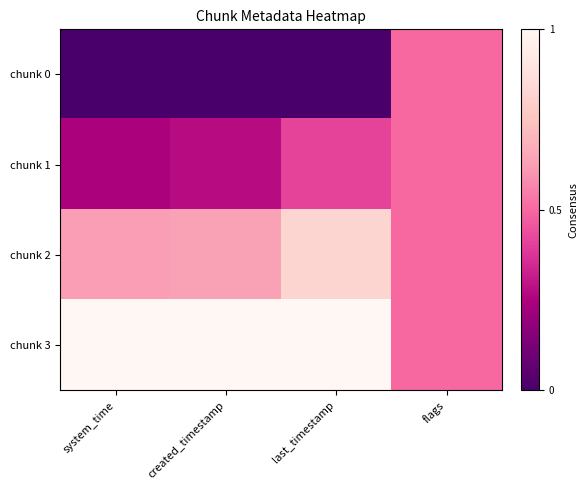

Reading right to left, extract all data points from this chart.

chunk 0: flags=0.5	last_timestamp=0.0	created_timestamp=0.0	system_time=0.0
chunk 1: flags=0.5	last_timestamp=0.4	created_timestamp=0.3	system_time=0.2
chunk 2: flags=0.5	last_timestamp=0.8	created_timestamp=0.6	system_time=0.6
chunk 3: flags=0.5	last_timestamp=1.0	created_timestamp=1.0	system_time=1.0